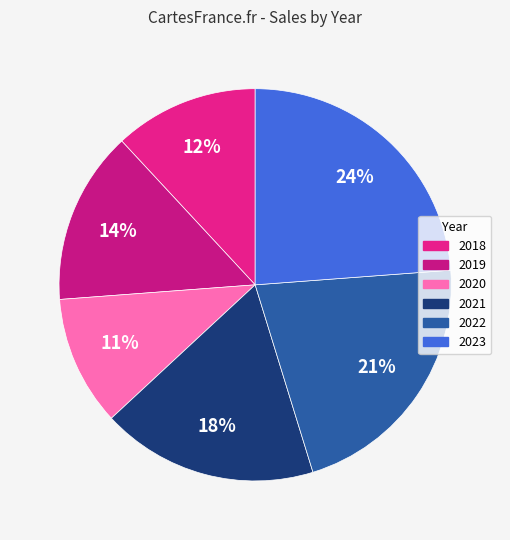

Is it true that 2020 is 11% of the pie?

True